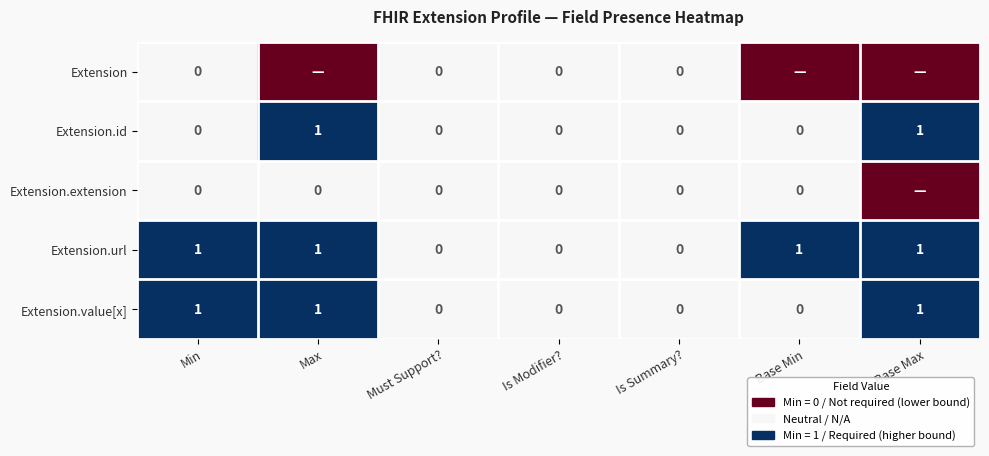

The Extension.value[x] series shows 1 at Is Modifier?. True or false?

False